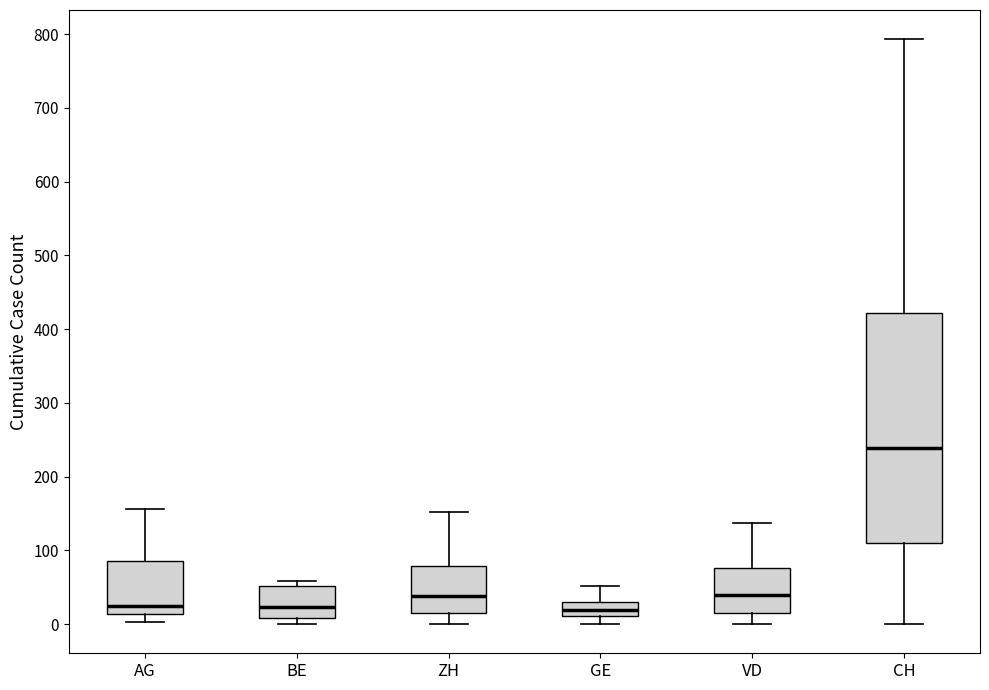

Which box has the highest median line?

CH